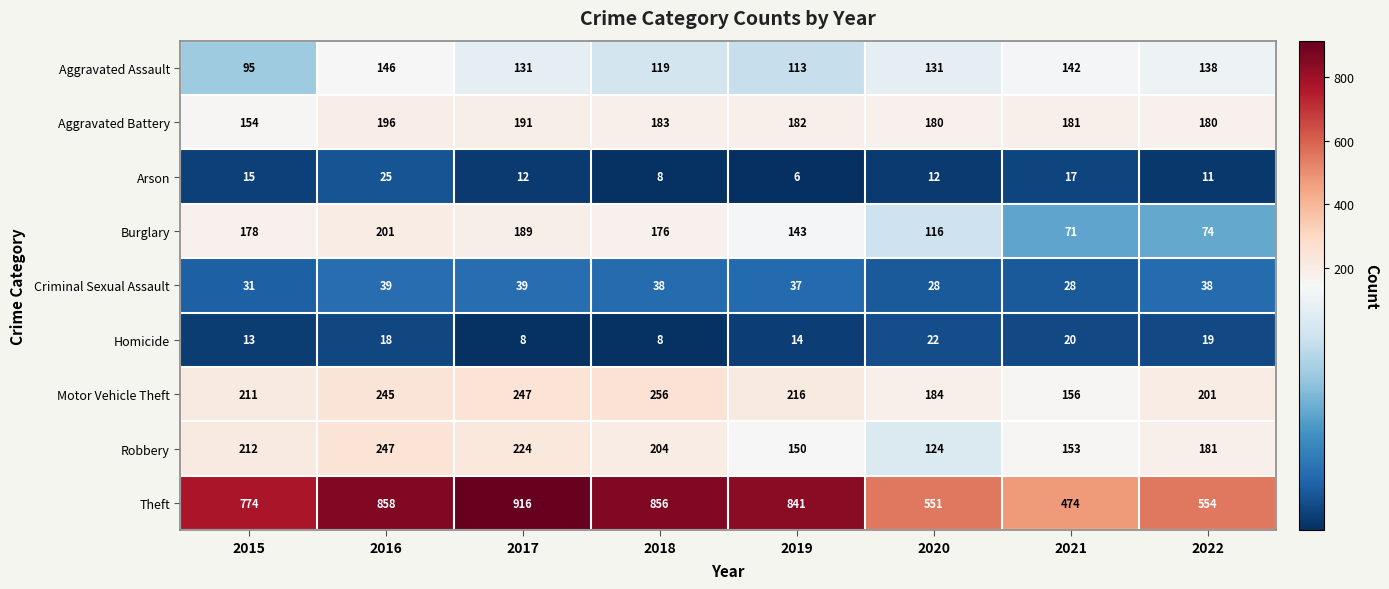

Which series has the largest total across all categories?

Theft